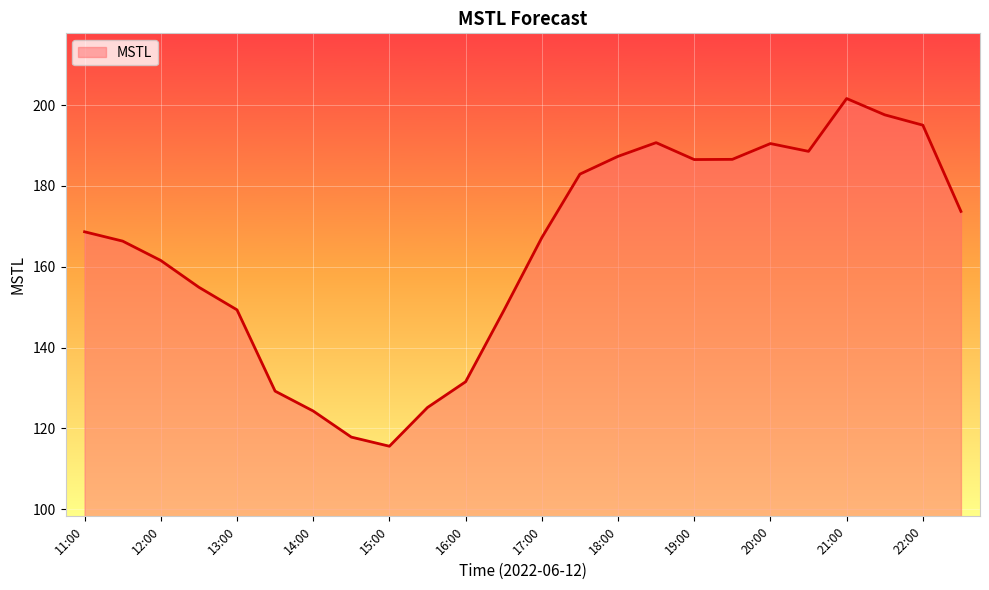

What is the difference between the maximum and minimum values?

86.0